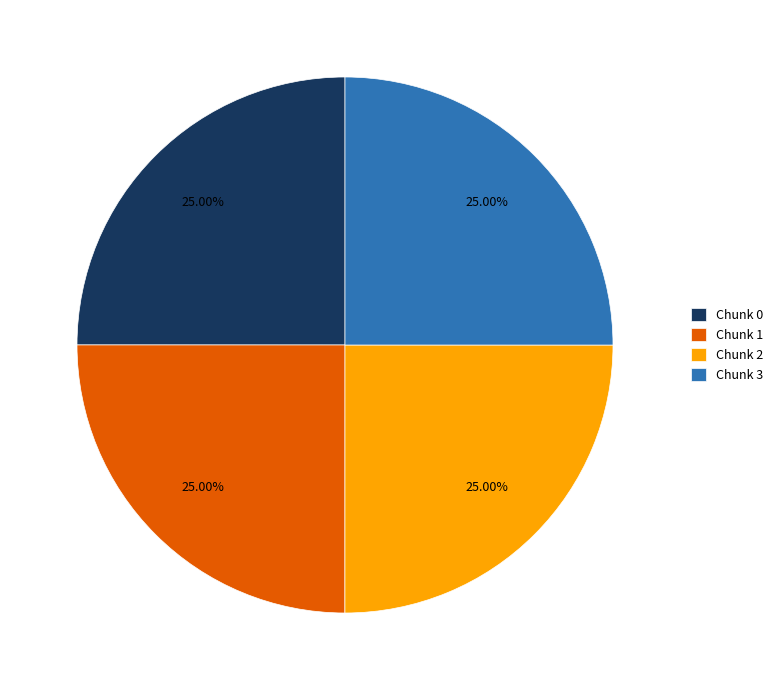

Count the number of slices in the pie.

4